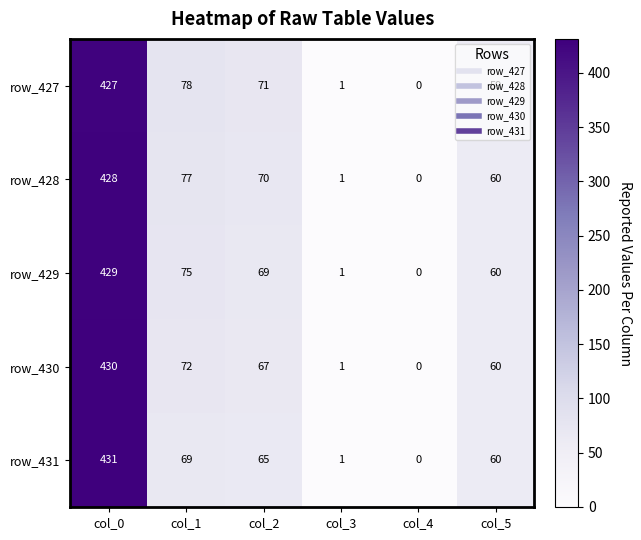

What is the difference between the row_430 values at col_5 and col_2?

7